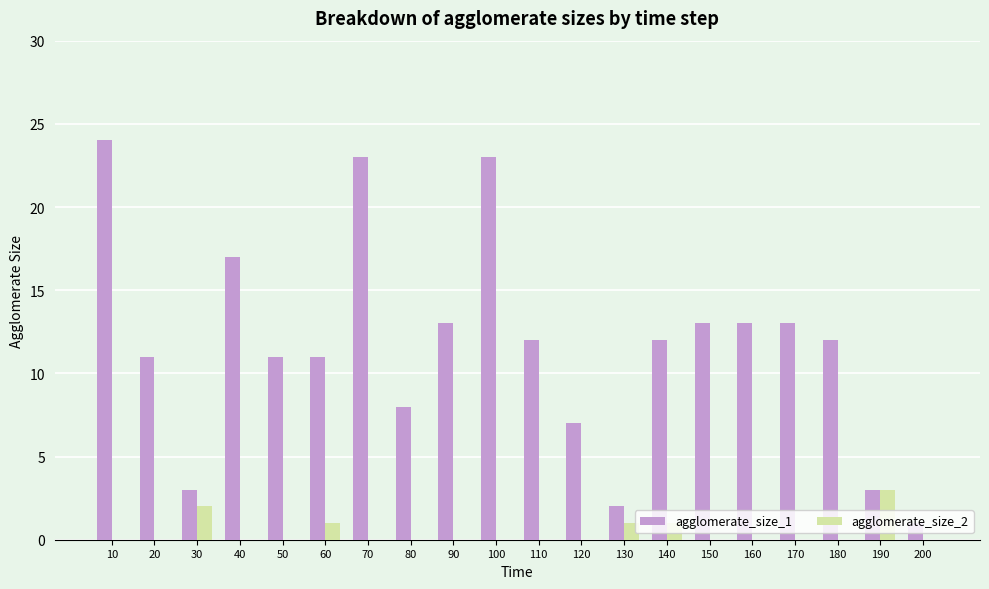

The value of agglomerate_size_1 at 40 is 17. True or false?

True